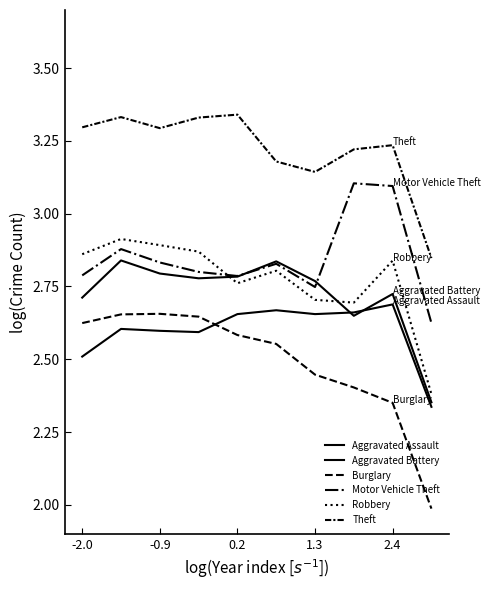

Is this an area chart (filled region under the line)?

No